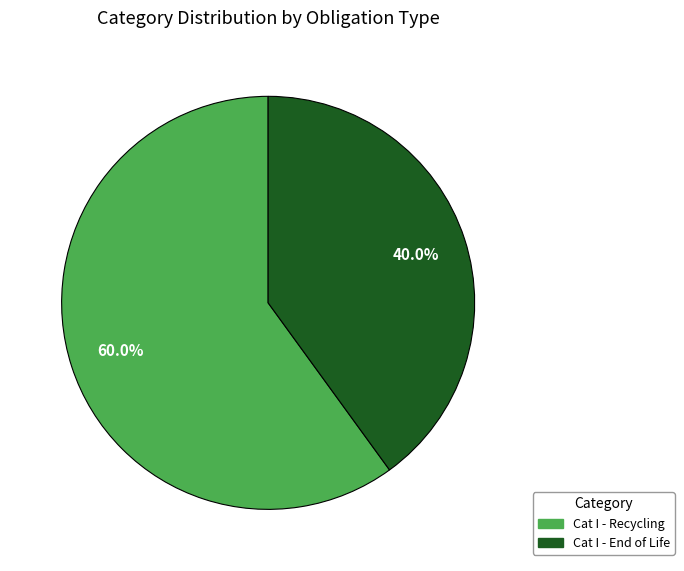

Is there any slice that represents more than half of the pie?

Yes